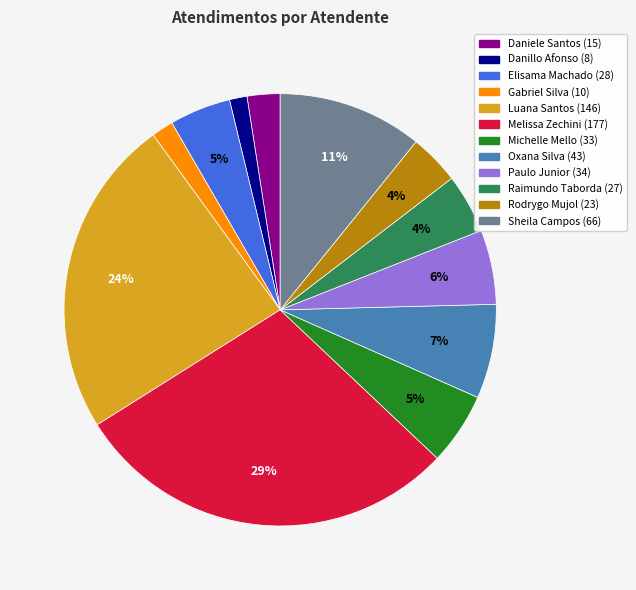

To the nearest percent, what is the difference between the largest and smallest slice percentages?

28%